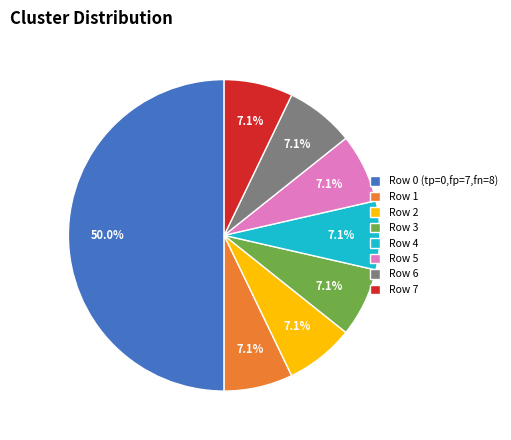

How much of the chart is everything except Row 6?

92.9%